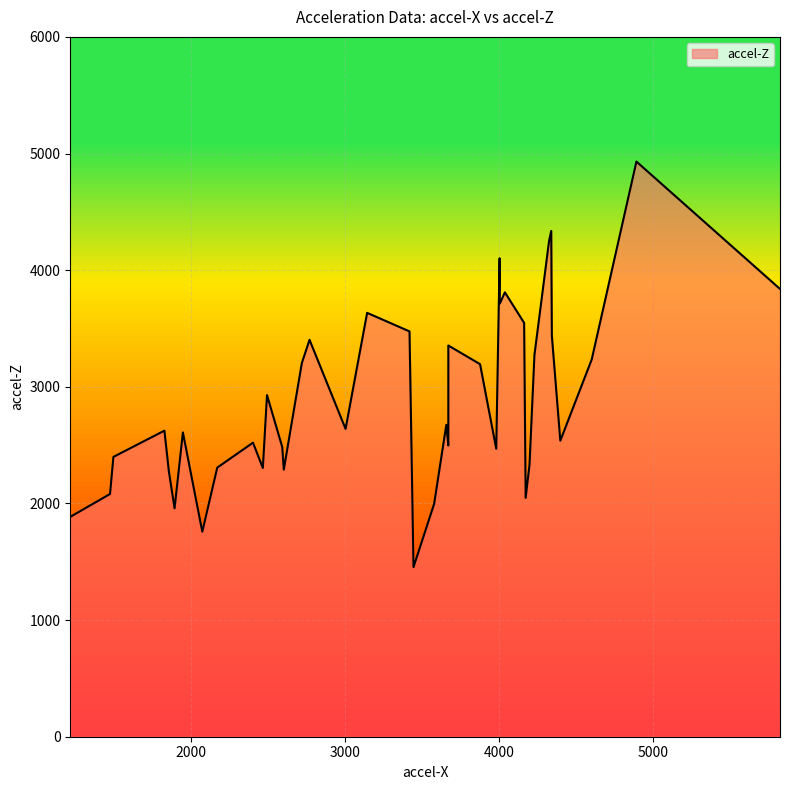

List the labels in order of value, largest first.

8, 7, 18, 28, 19, 39, 29, 17, 12, 38, 1, 27, 33, 22, 32, 6, 11, 37, 31, 23, 5, 36, 9, 26, 2, 16, 30, 25, 0, 3, 13, 34, 15, 14, 20, 21, 35, 4, 24, 10